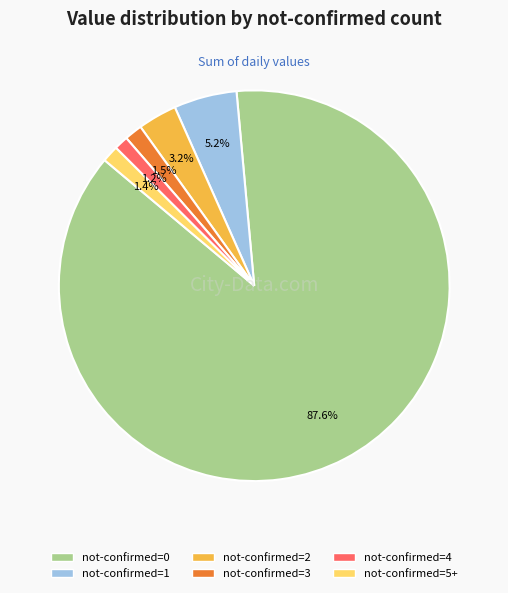

Is there any slice that represents more than half of the pie?

Yes